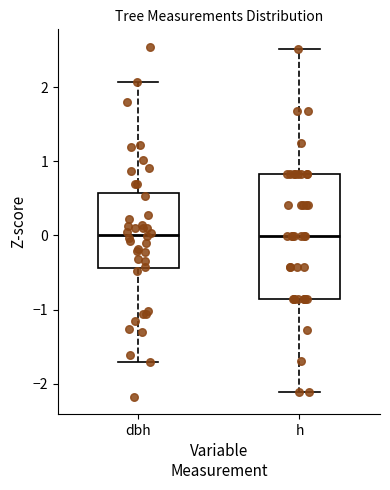

Reading left to right, read every box against the y-axis: the position of its median line, the range the box covers, and the ends of its whiskers. The values are not printed on the chart, so give them approximately, as read against the axis.

dbh: median 0.0, box -0.4 to 0.6, whiskers -1.7 to 2.1
h: median 0.0, box -0.9 to 0.8, whiskers -2.1 to 2.5